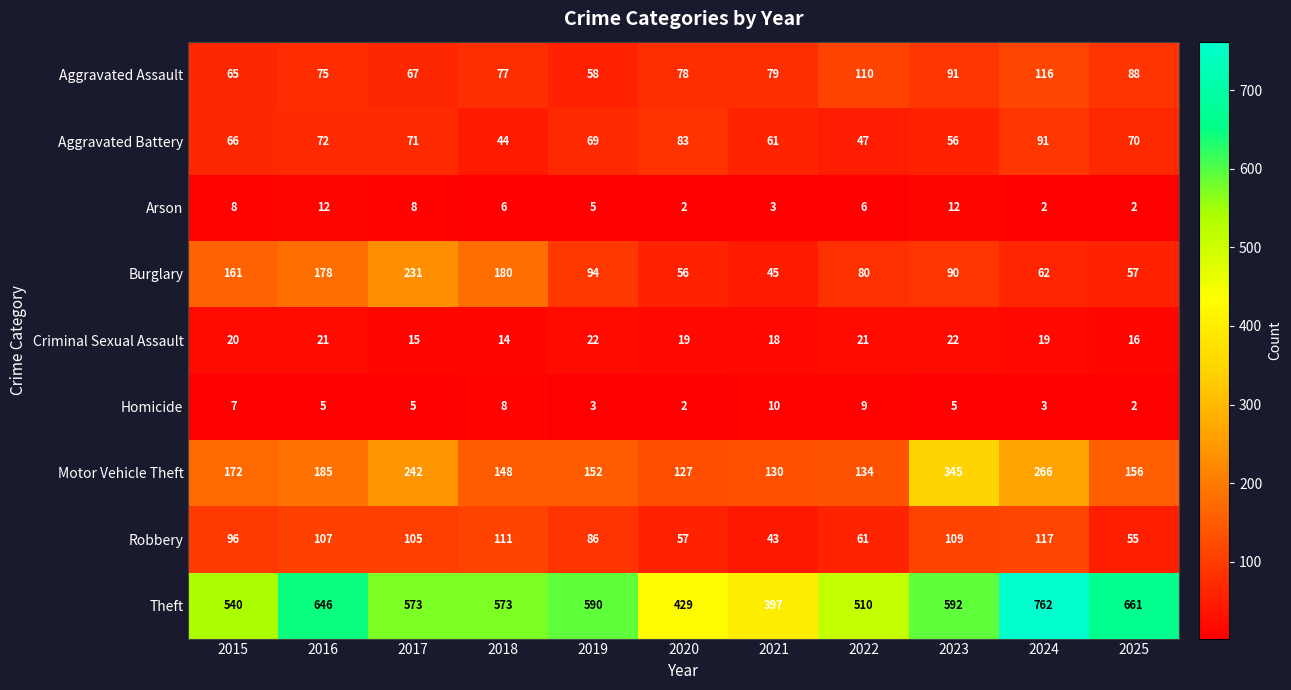

How many data points does each series have?

11